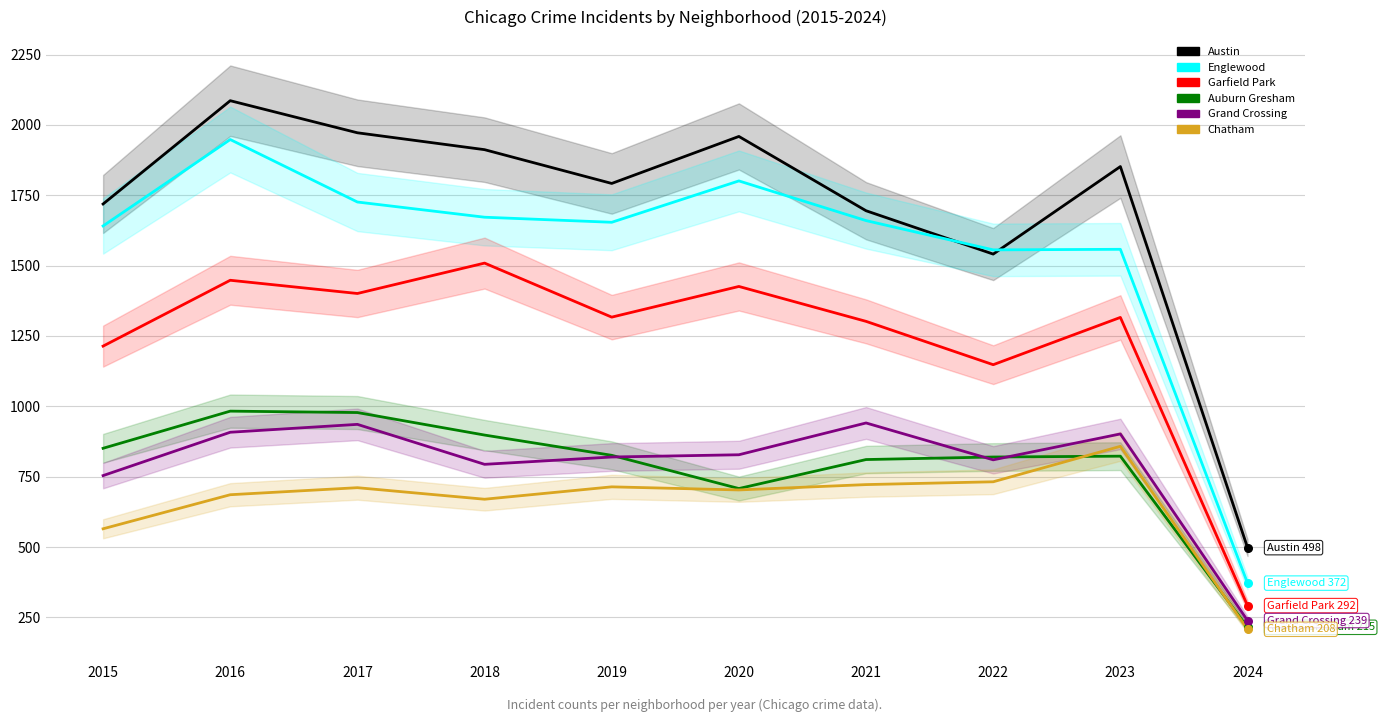

What are all the series names shown in the legend?

Austin, Englewood, Garfield Park, Auburn Gresham, Grand Crossing, Chatham